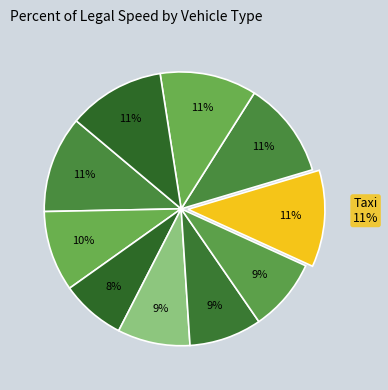

Rank the categories by value from highest to lowest.

Car, Taxi, Police Car, Ambulance, Fire Truck, Motorcycle, Bus, Microbus, Minibus, Truck